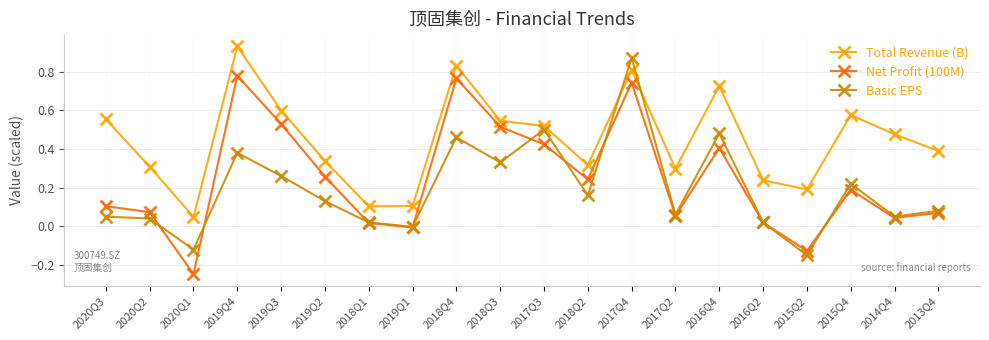

At which category is the sum across all series the highest?

2017Q4